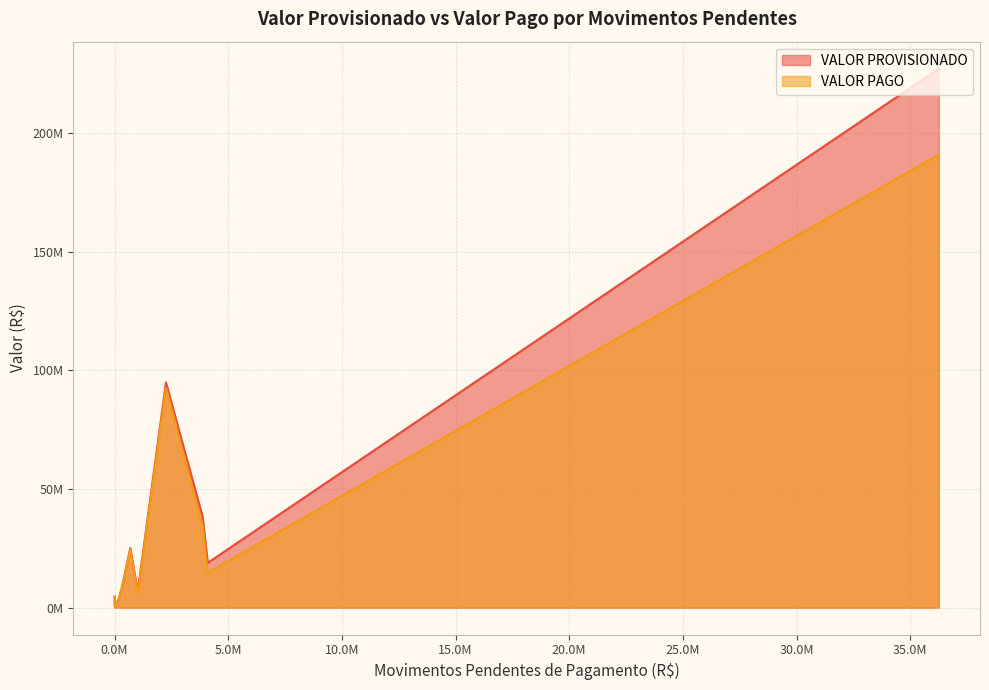

List the series in order of their overall mean, lowest first.

VALOR PAGO, VALOR PROVISIONADO